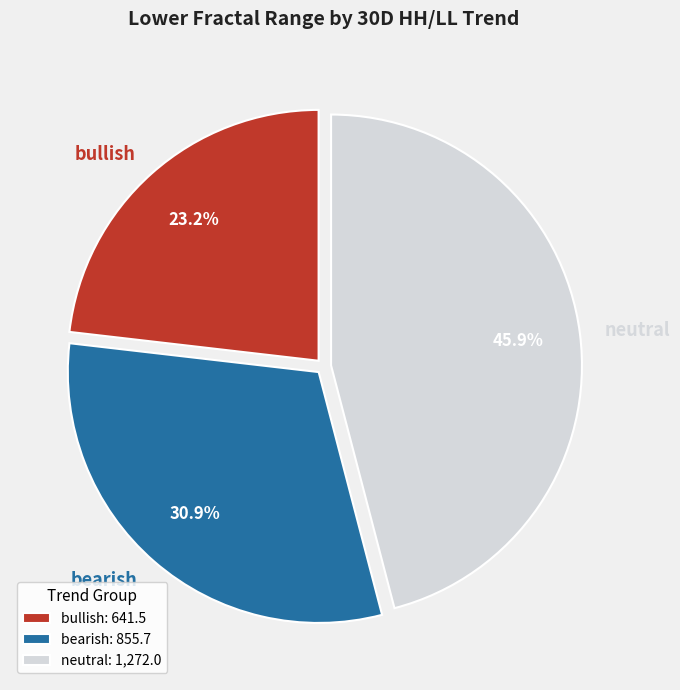

What is the total percentage of bullish and bearish?

54.1%